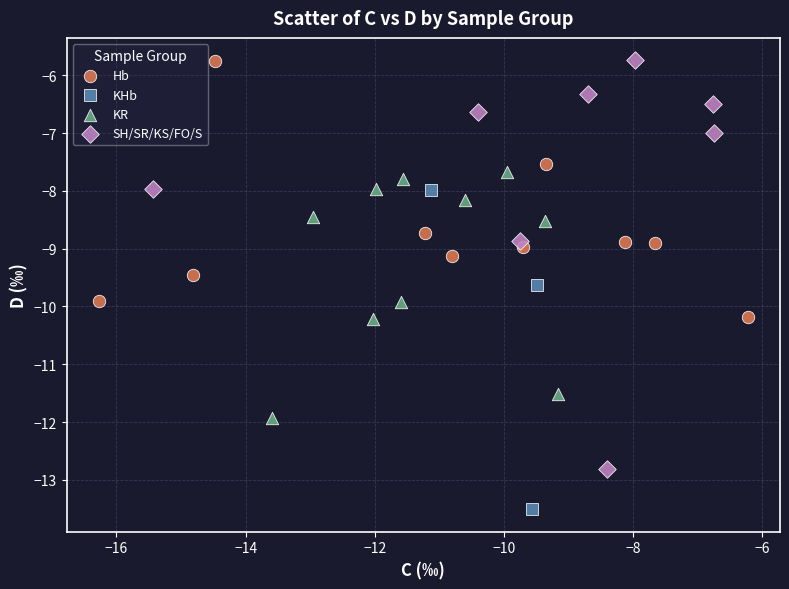

Which series reaches the minimum Y coordinate?

KHb